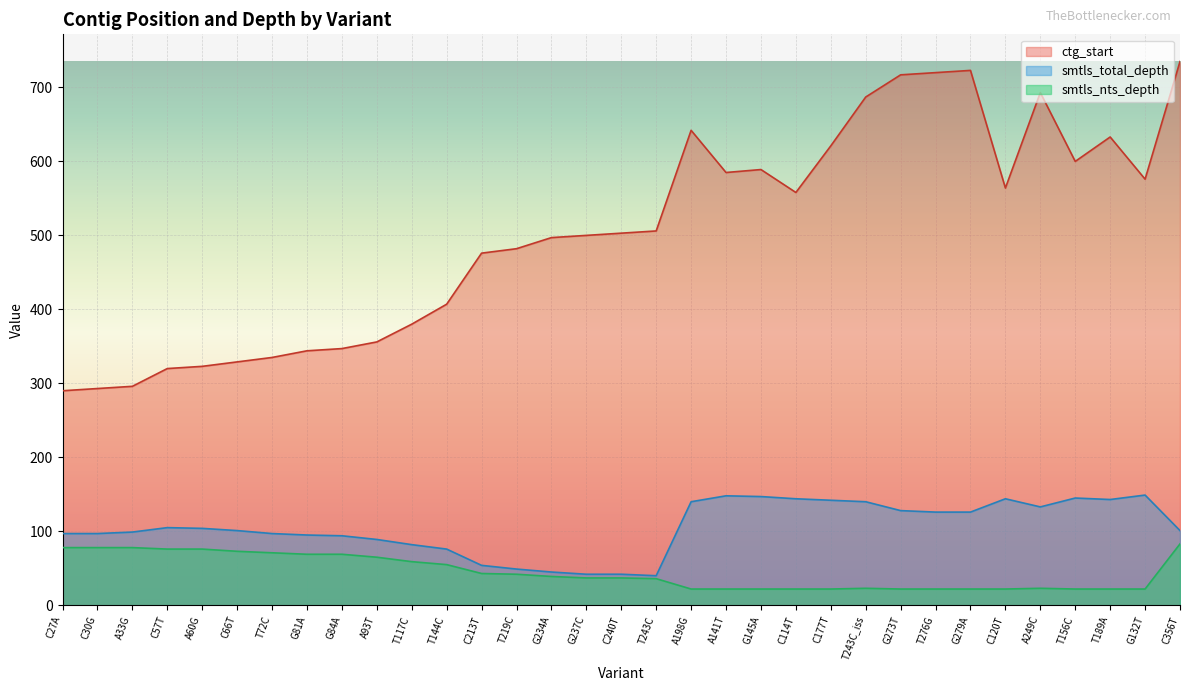

What is the difference between the maximum and minimum values in the ctg_start series?

445